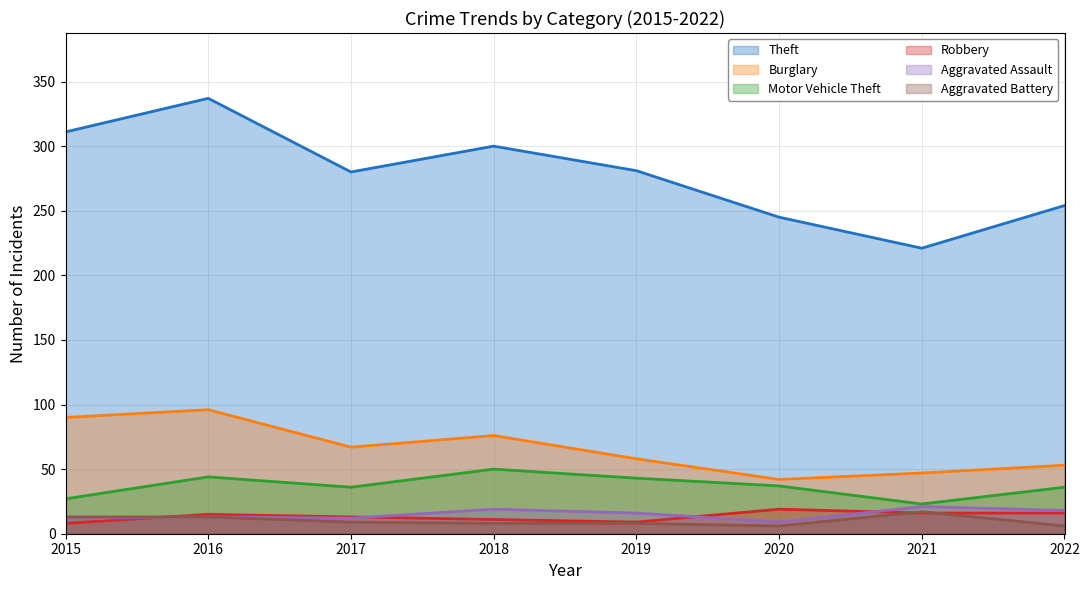

Which series ends up on top after the final intersection of Aggravated Assault and Robbery?

Aggravated Assault